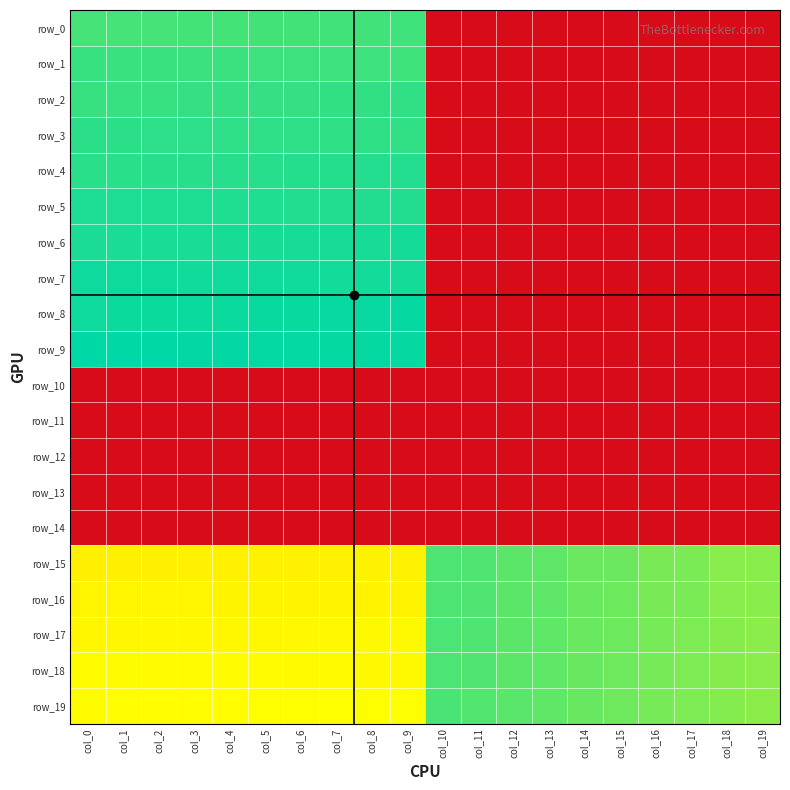

Between col_4 and col_0, which is larger?

col_4